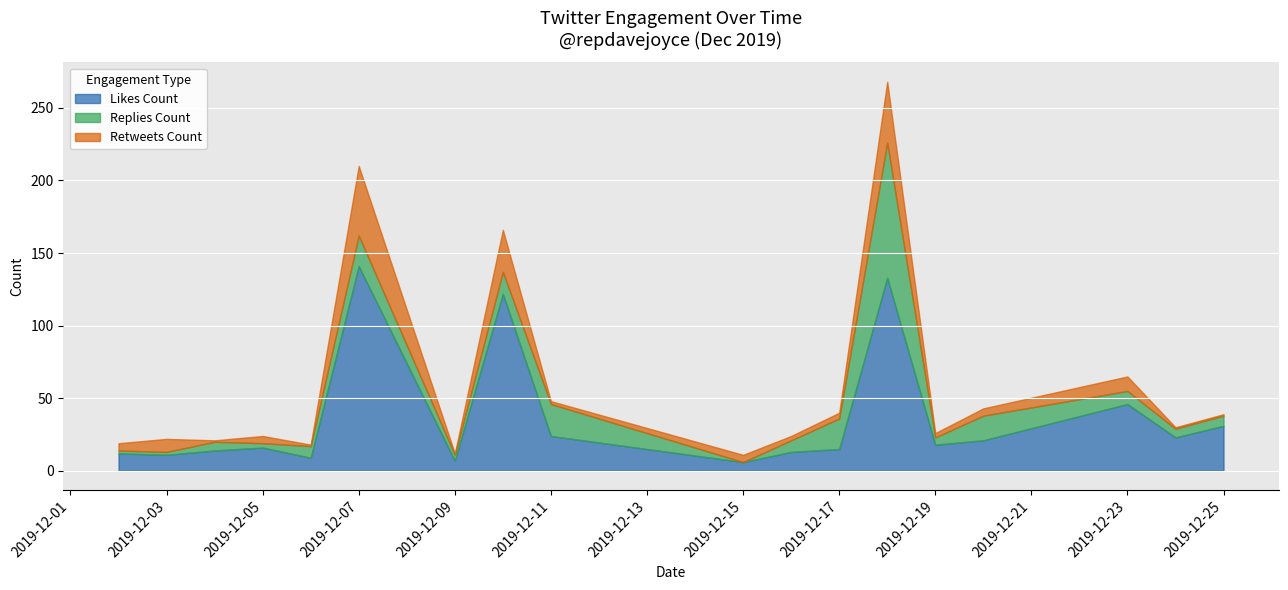

Rank the series at 2019-12-24 from lowest to highest value.

retweets_count, replies_count, likes_count